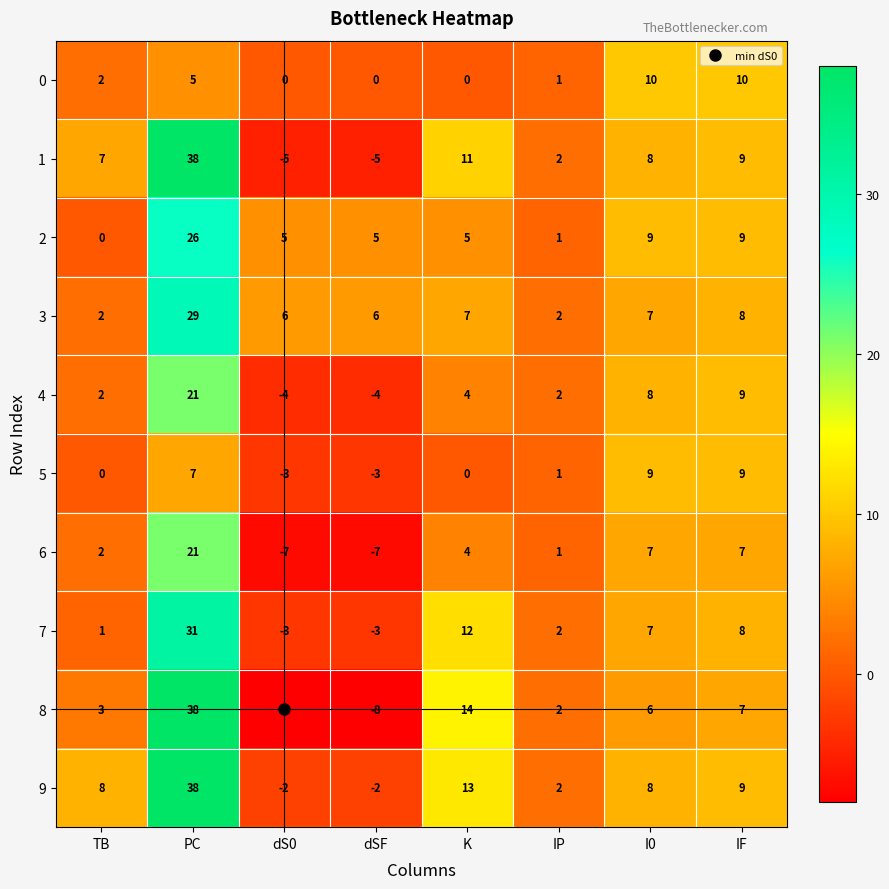

Which series has the largest total across all categories?

9